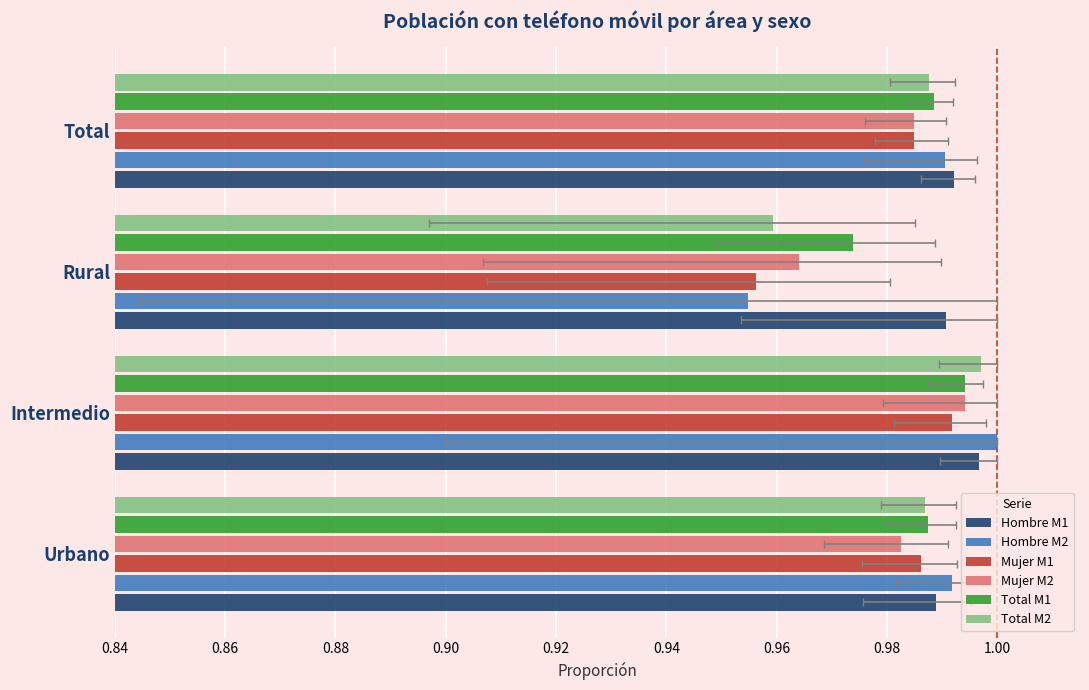

Which series changed the most between Intermedio and Total?

Hombre M2